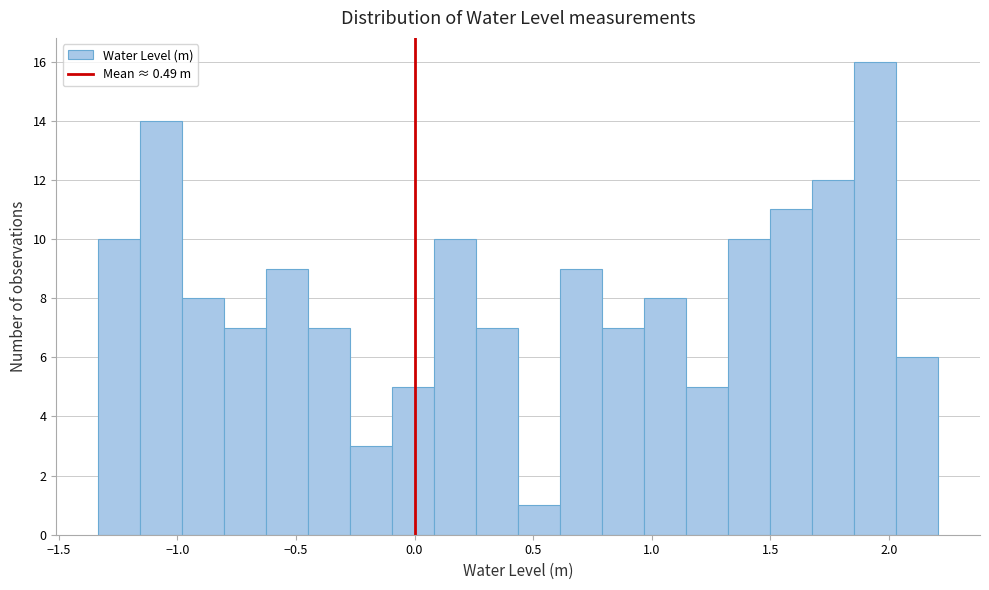

Around what value on the x-axis is the tallest bar? Give the approximate position of its centre, as read against the axis.

1.95